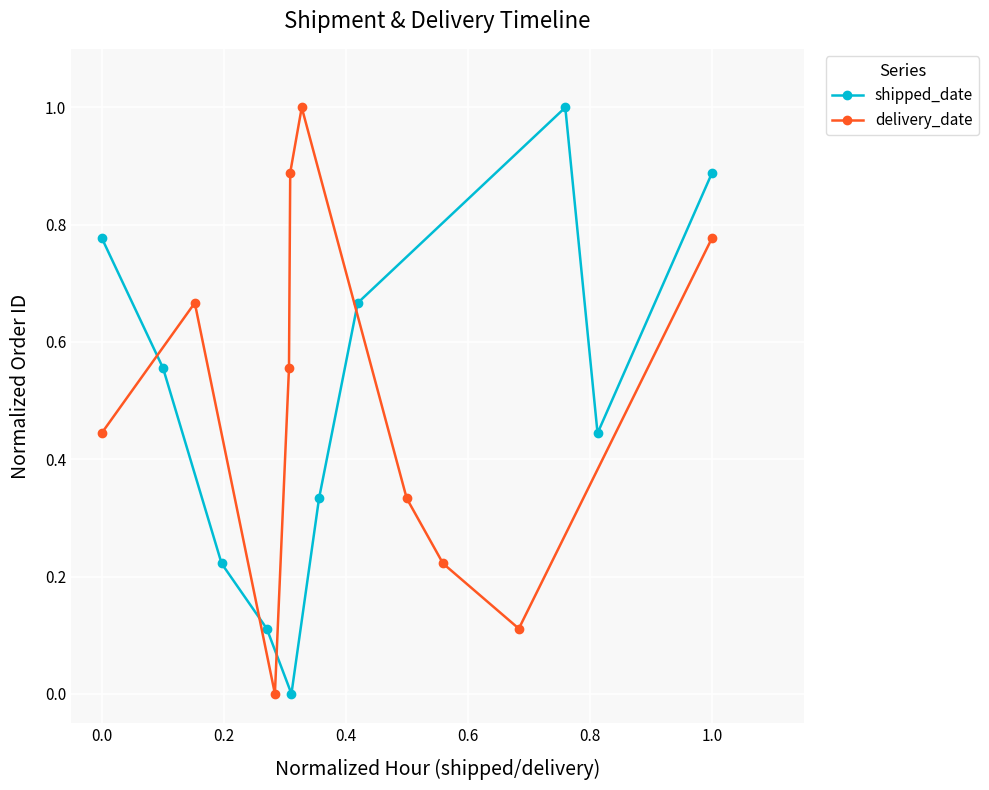

How many interior local valleys does the delivery_date series have?

2